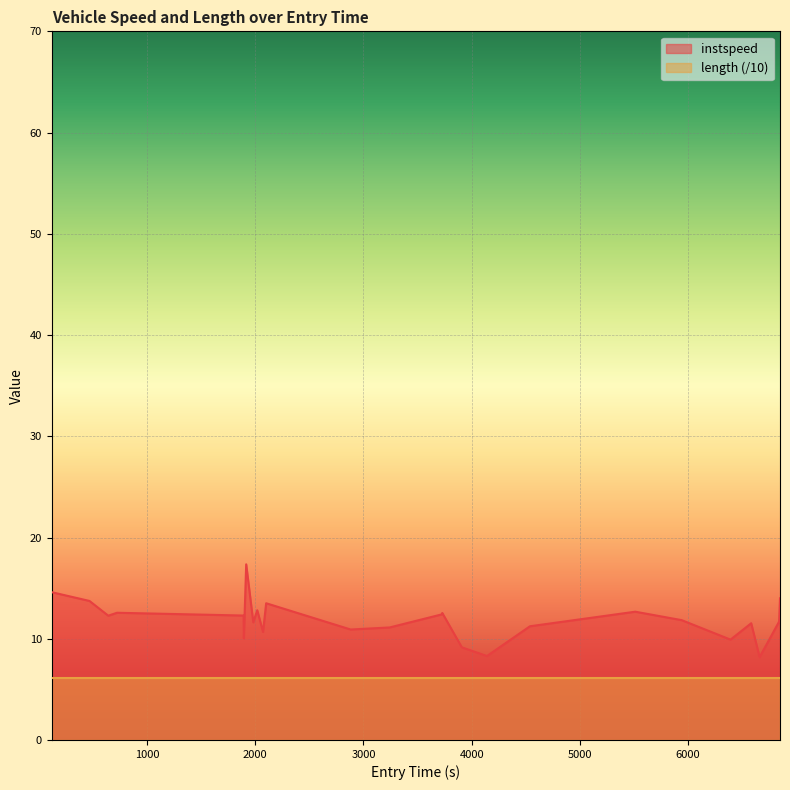

How many points are lower than both their immediate neighbors (excluding endpoints)?

8